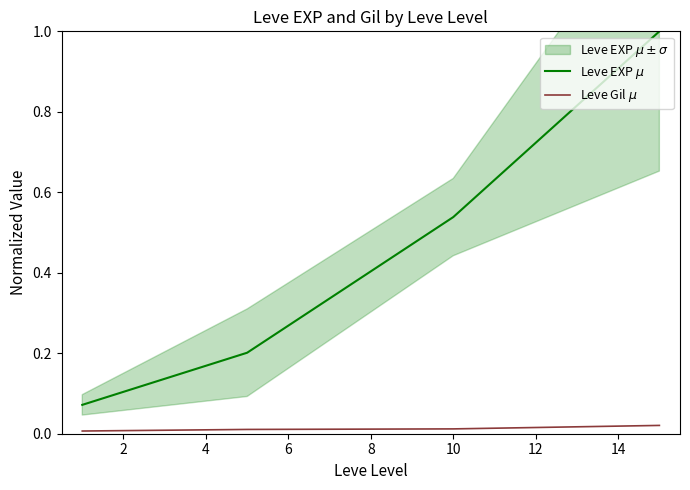

The Leve Gil $\mu$ series shows 0.0 at 6. True or false?

True